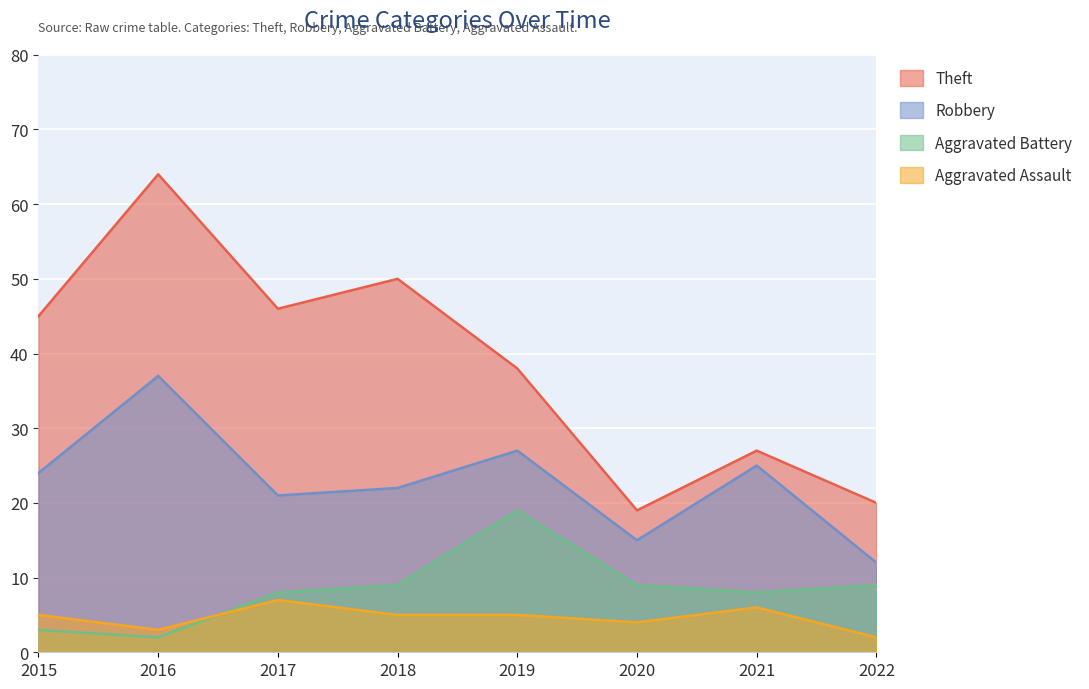

Reading right to left, what are all the values shown in this chart?

Theft: 20	27	19	38	50	46	64	45
Robbery: 12	25	15	27	22	21	37	24
Aggravated Battery: 9	8	9	19	9	8	2	3
Aggravated Assault: 2	6	4	5	5	7	3	5